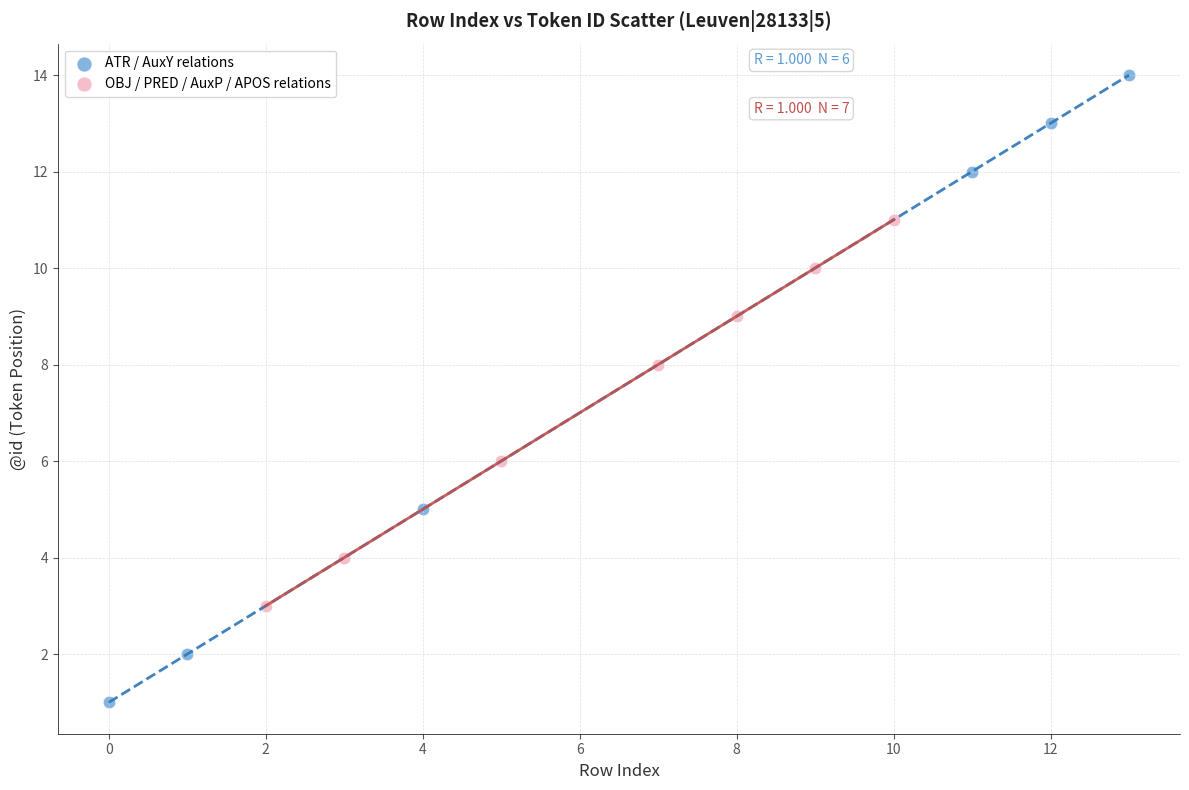

Which series reaches the minimum Y coordinate?

ATR / AuxY relations